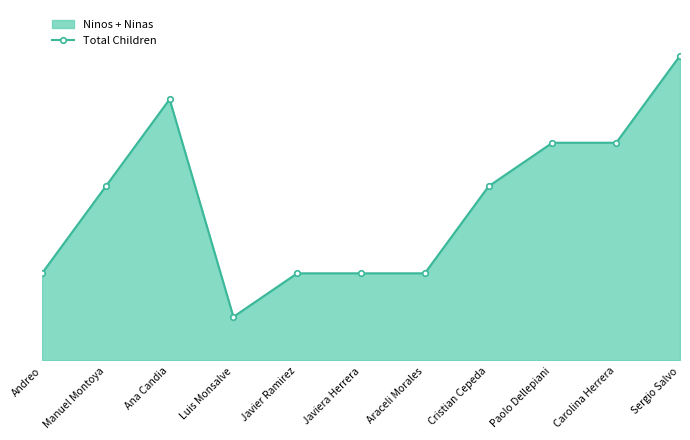

Which category has the highest value across all series?

Sergio Salvo